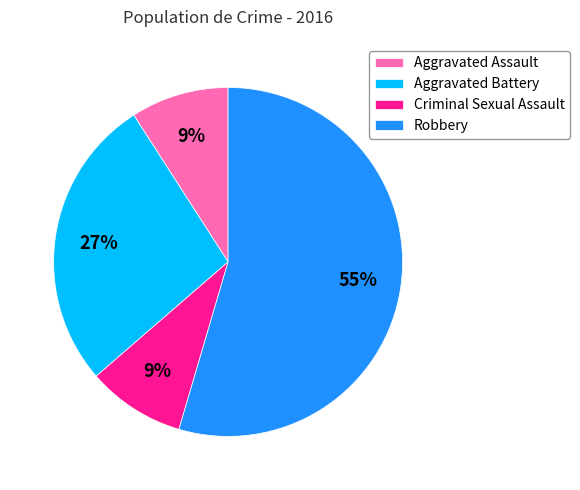

Do Aggravated Battery and Robbery together represent more than half of the pie?

Yes